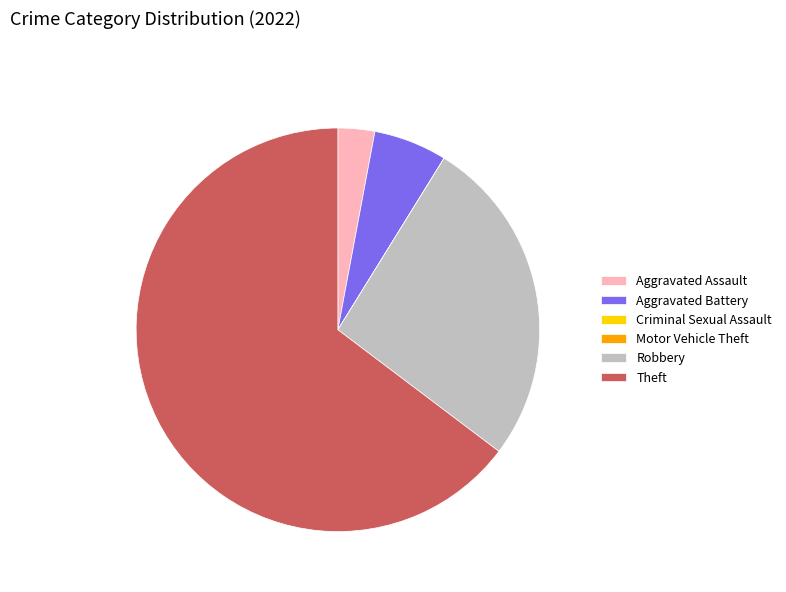

Which category accounts for the majority?

Theft